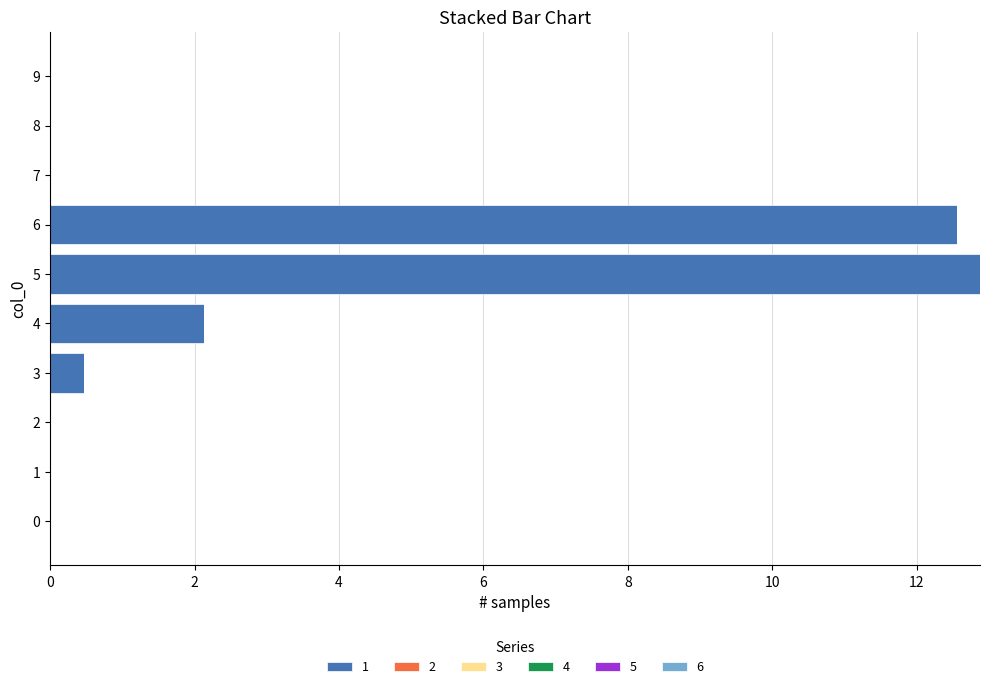

What is the change in value from 1 to 6?

+12.6